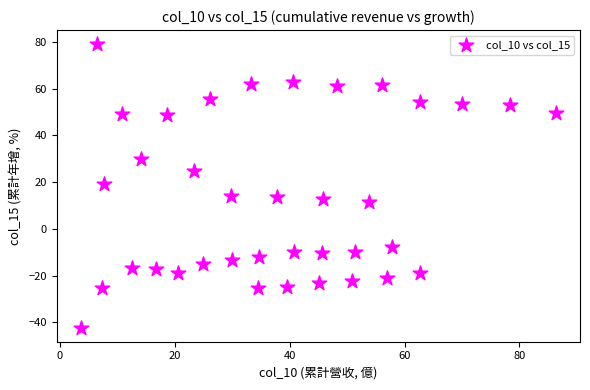

What is the range of X values (max minus min)?

82.8